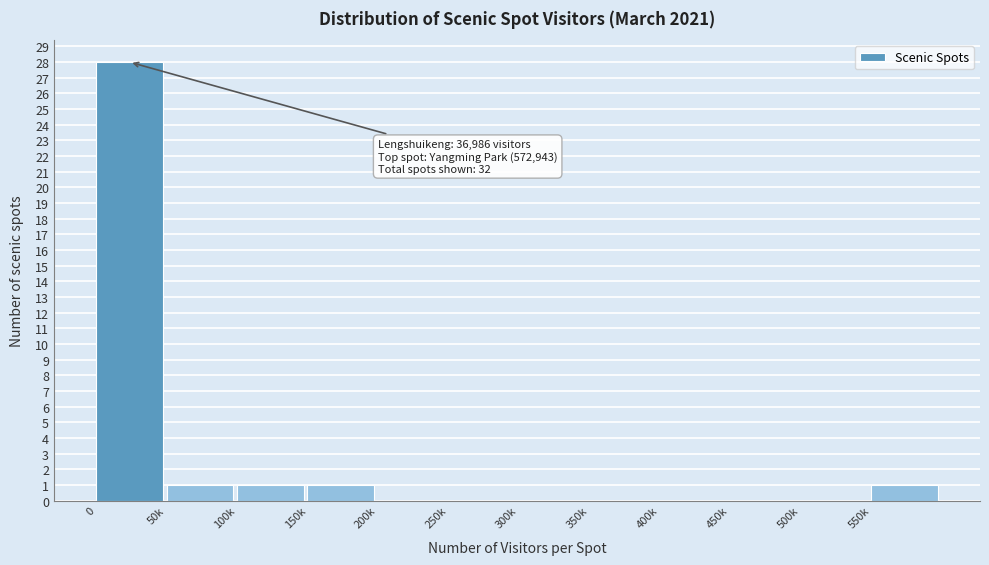

Reading left to right, list all the values displayed in this chart.

0=28	50k=1	100k=1	150k=1	200k=0	250k=0	300k=0	350k=0	400k=0	450k=0	500k=0	550k=1